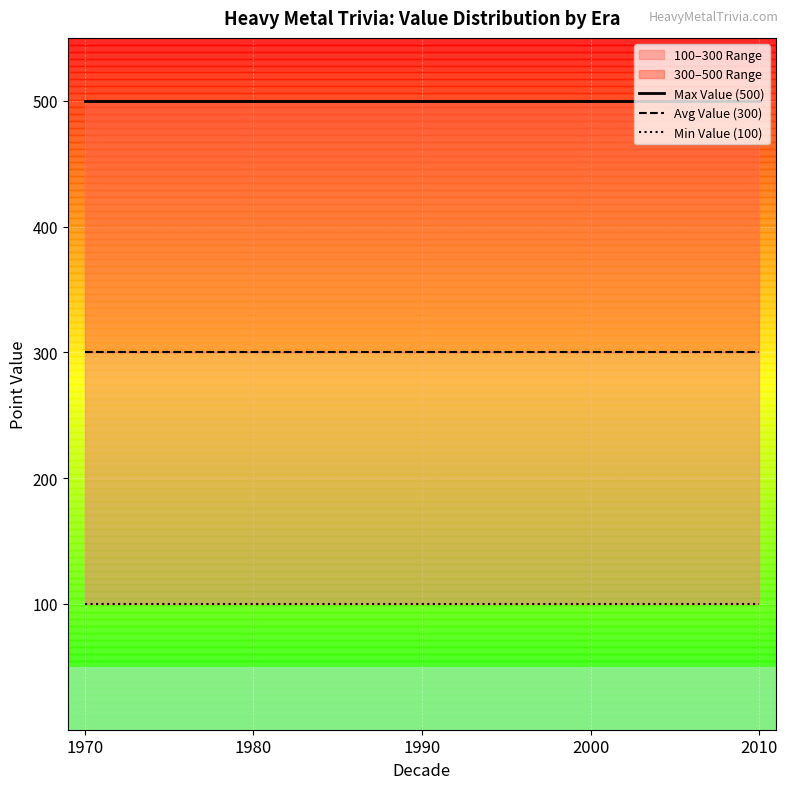

Reading left to right, transcribe all the data shown in this chart.

Max Value (500): 500	500	500	500	500
Avg Value (300): 300	300	300	300	300
Min Value (100): 100	100	100	100	100